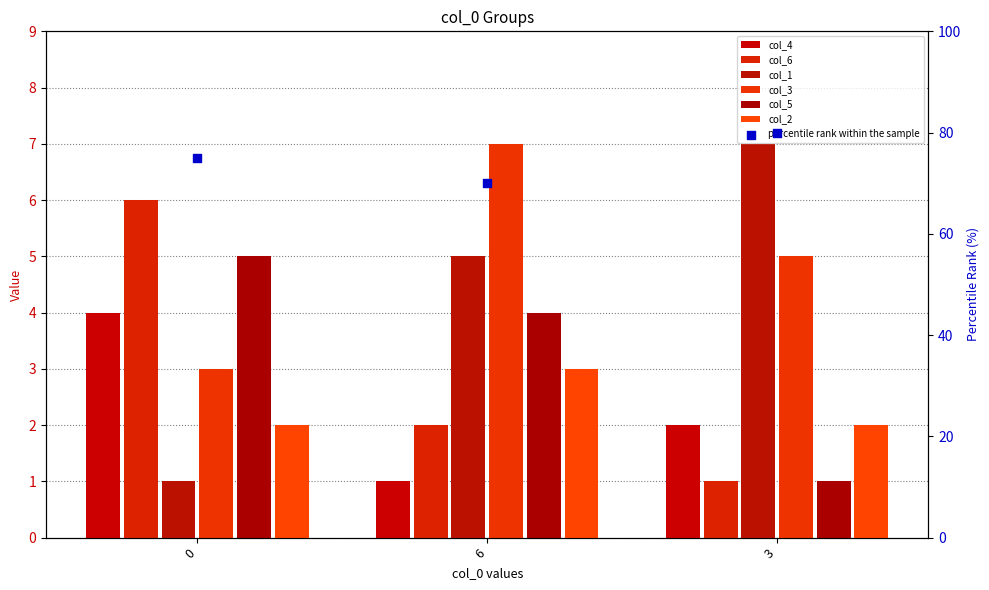

Is the value of col_5 at 3 greater than the value of col_3 at 6?

No